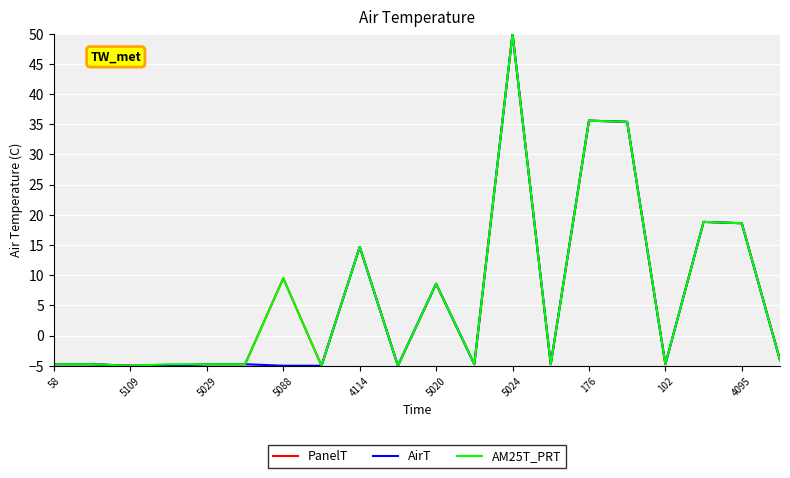

What is the greatest value displayed?

50.0